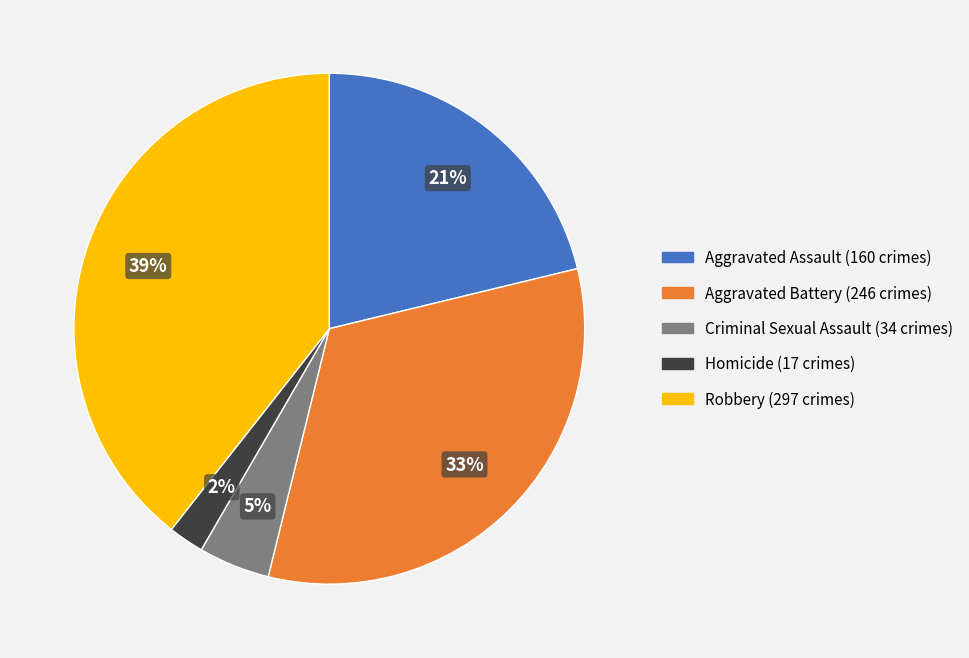

How many segments does this pie chart have?

5